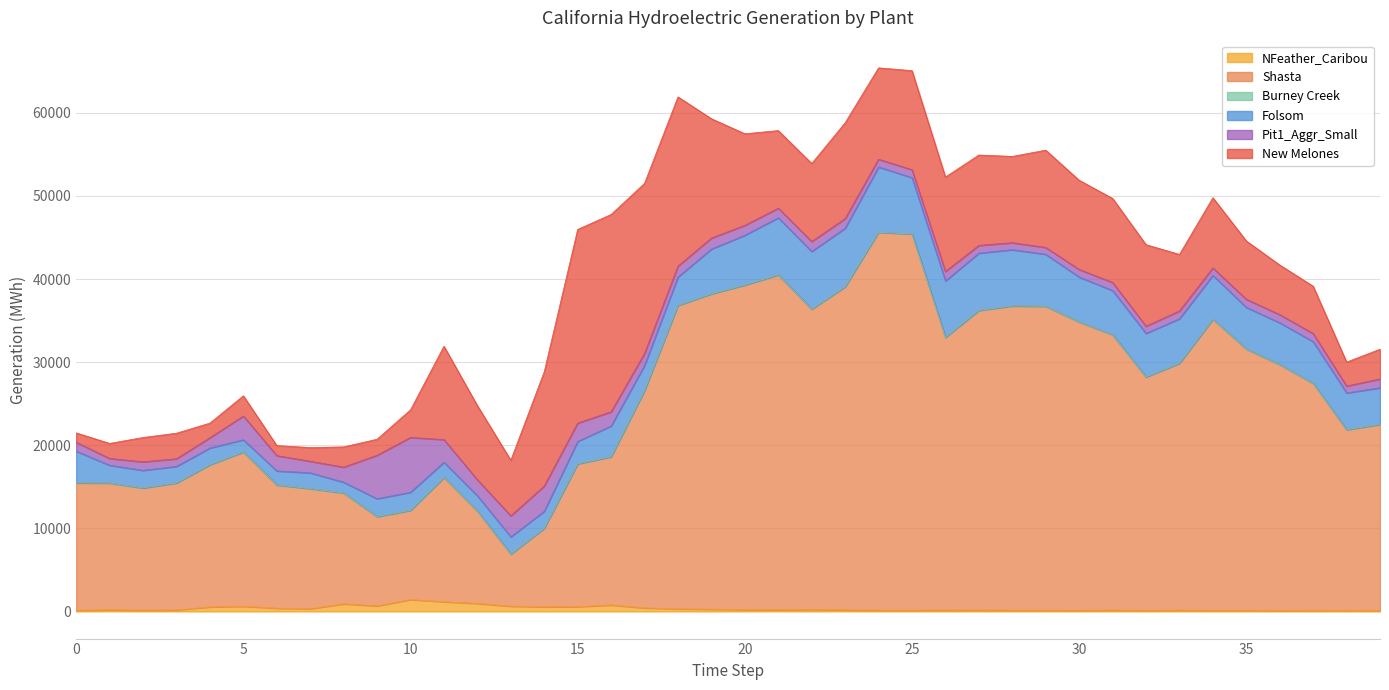

Which series has the largest range (max minus min)?

Shasta